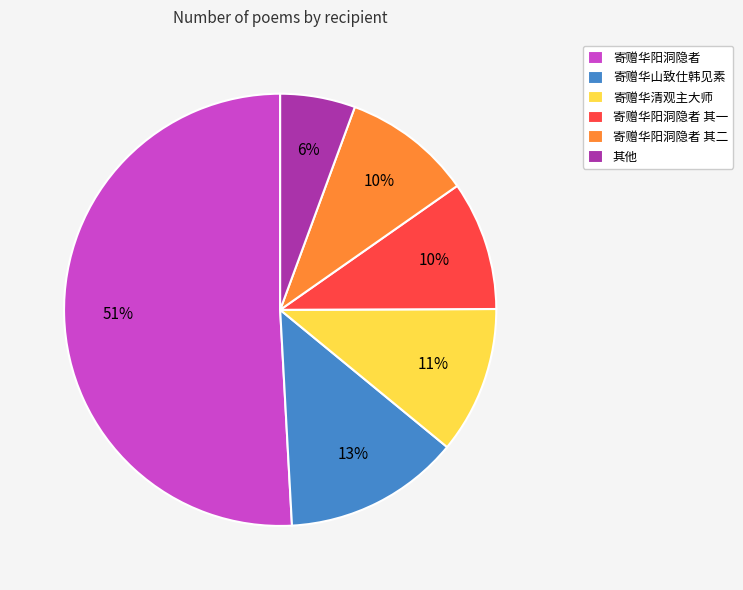

Is the sum of 寄赠华阳洞隐者 其二 and 寄赠华清观主大师 greater than half?

No